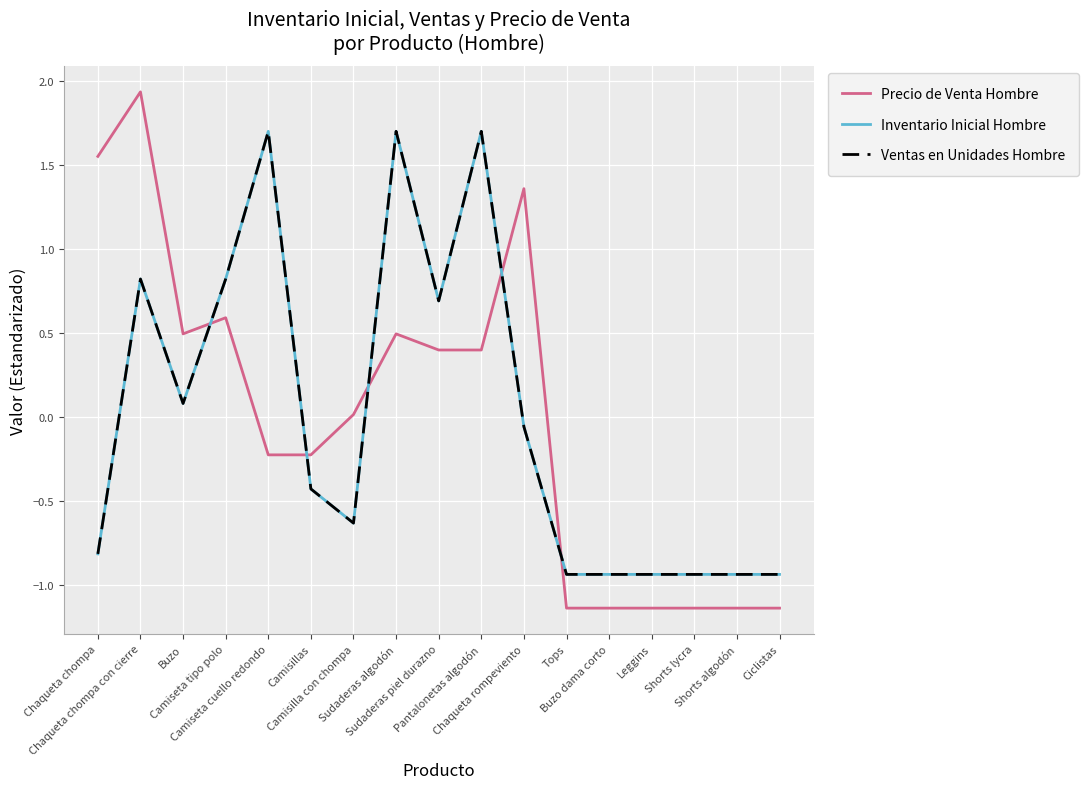

Reading right to left, list all the values displayed in this chart.

Precio de Venta Hombre: -1.1	-1.1	-1.1	-1.1	-1.1	-1.1	1.4	0.4	0.4	0.5	0.0	-0.2	-0.2	0.6	0.5	1.9	1.6
Inventario Inicial Hombre: -0.9	-0.9	-0.9	-0.9	-0.9	-0.9	-0.1	1.7	0.7	1.7	-0.6	-0.4	1.7	0.8	0.1	0.8	-0.8
Ventas en Unidades Hombre: -0.9	-0.9	-0.9	-0.9	-0.9	-0.9	-0.1	1.7	0.7	1.7	-0.6	-0.4	1.7	0.8	0.1	0.8	-0.8